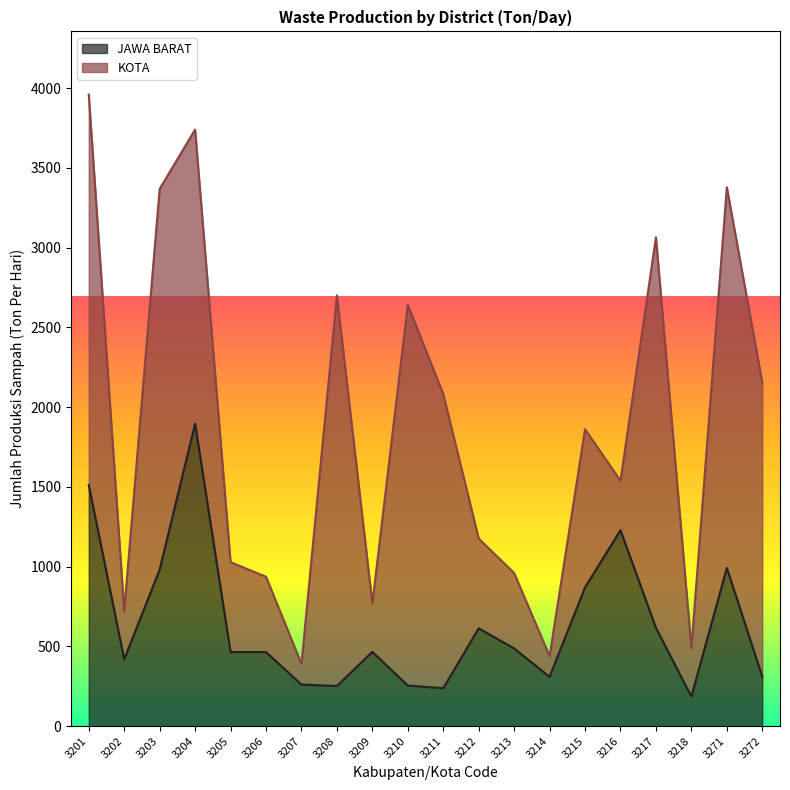

At which label does the data first exceed 465?

3201